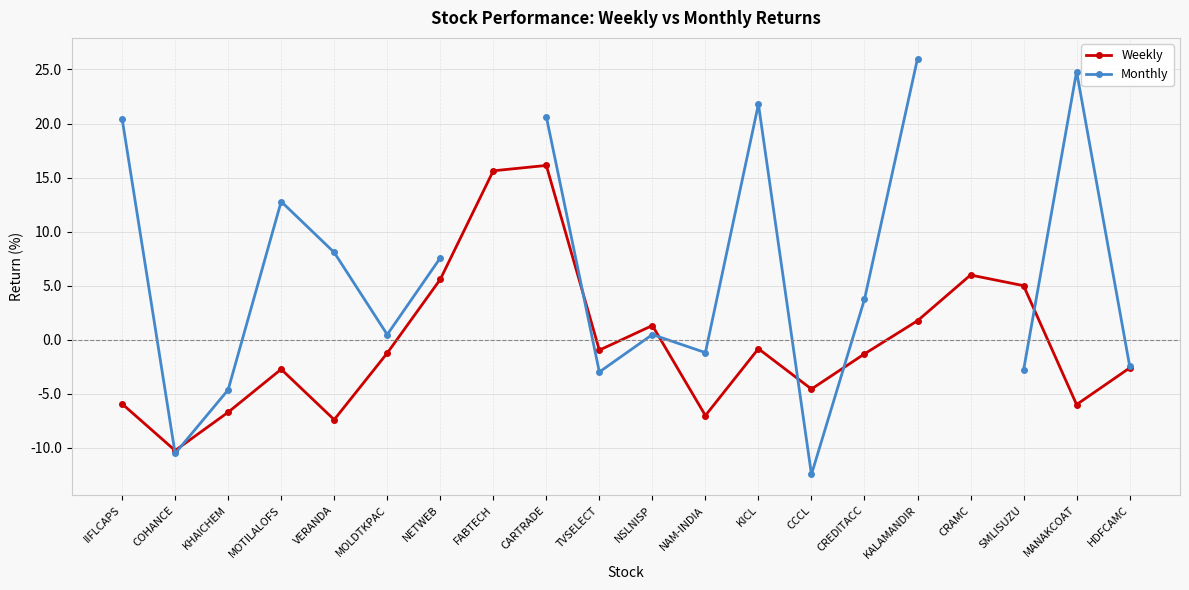

What is the difference between the Weekly values at KICL and TVSELECT?

0.1